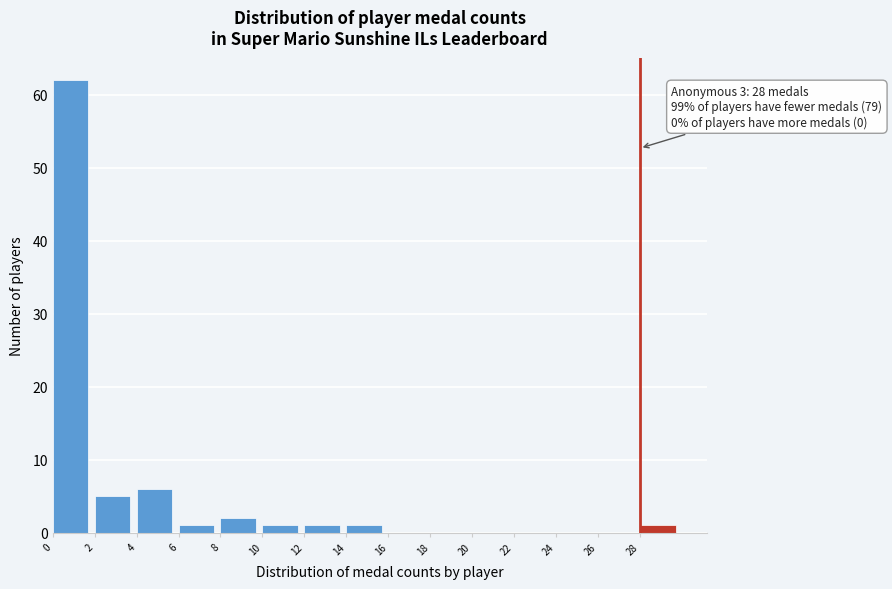

Over which range of the x-axis is the bar tallest?

0 to 2